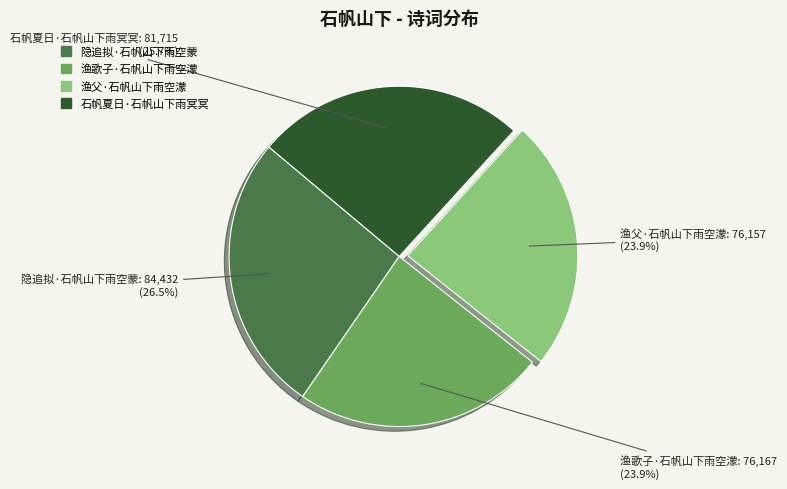

What percentage do 石帆夏日·石帆山下雨冥冥 and 渔歌子·石帆山下雨空濛 together represent?

49.6%